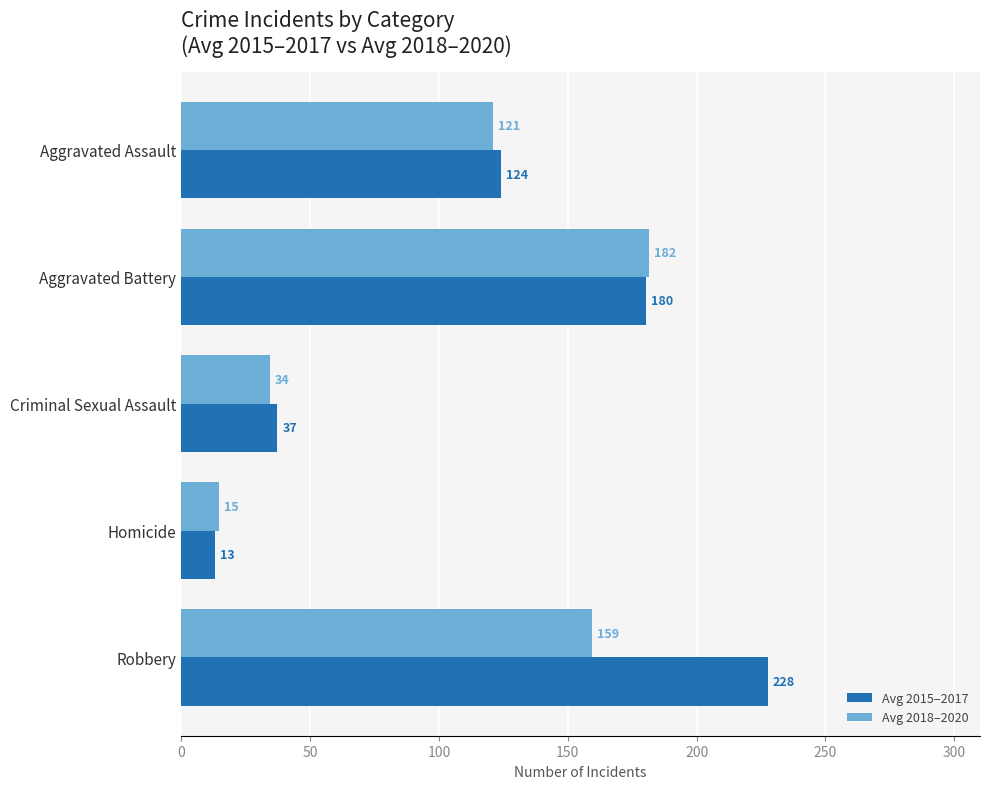

Which series has the largest total across all categories?

Avg 2015–2017